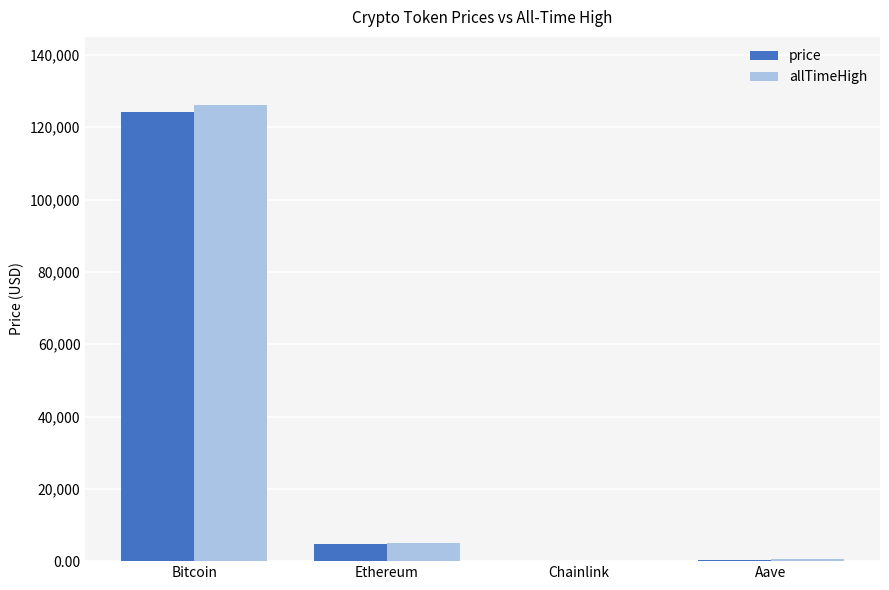

Which label corresponds to the largest value in the chart?

Bitcoin